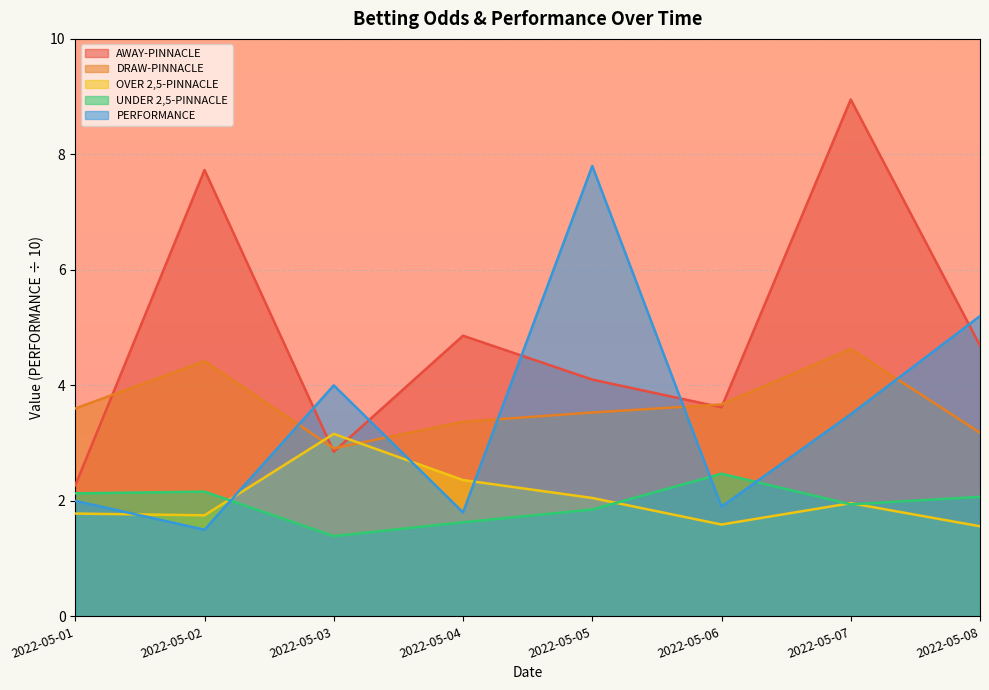

Reading left to right, what are all the values shown in this chart?

AWAY-PINNACLE: 2.3	7.7	2.9	4.9	4.1	3.6	8.9	4.7
DRAW-PINNACLE: 3.6	4.4	2.9	3.4	3.5	3.7	4.6	3.2
OVER 2,5-PINNACLE: 1.8	1.8	3.2	2.4	2.0	1.6	2.0	1.6
UNDER 2,5-PINNACLE: 2.1	2.2	1.4	1.6	1.9	2.5	1.9	2.1
PERFORMANCE: 2.0	1.5	4.0	1.8	7.8	1.9	3.5	5.2